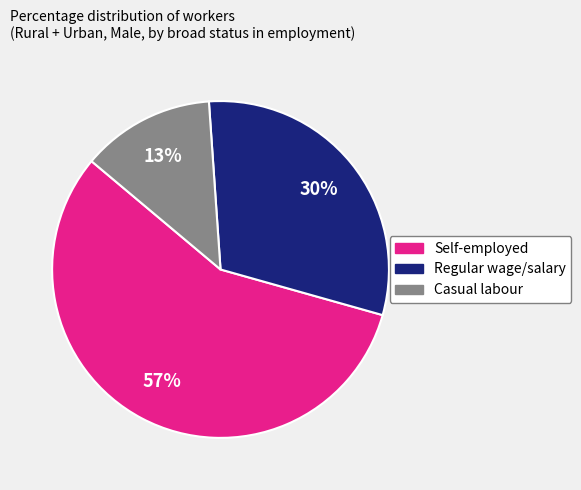

How many slices are in this pie chart?

3